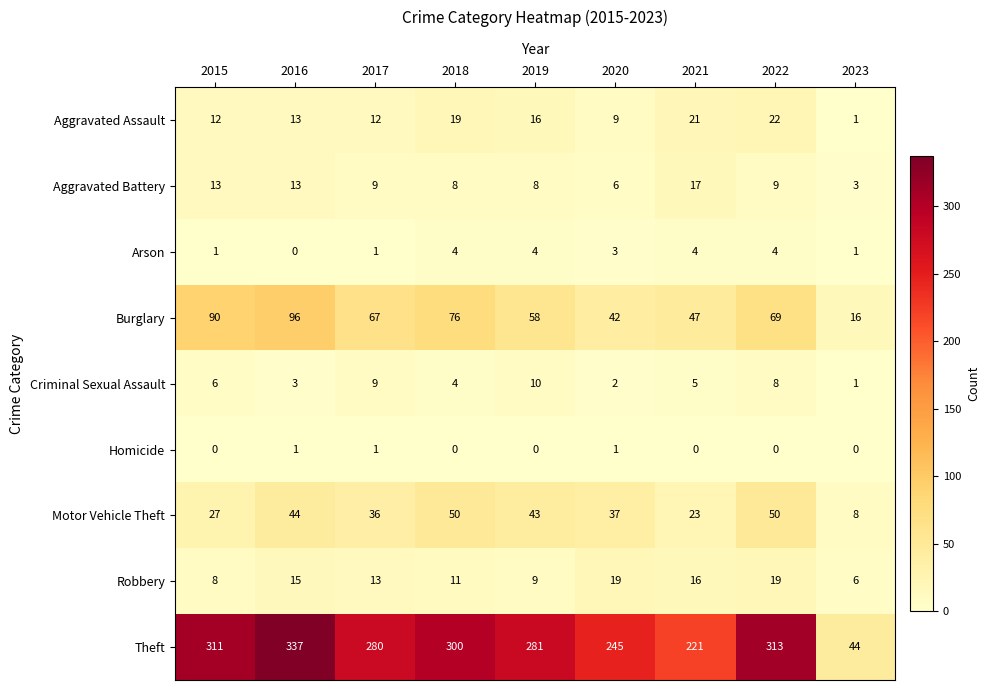

How many data points in Robbery are less than 13?

4